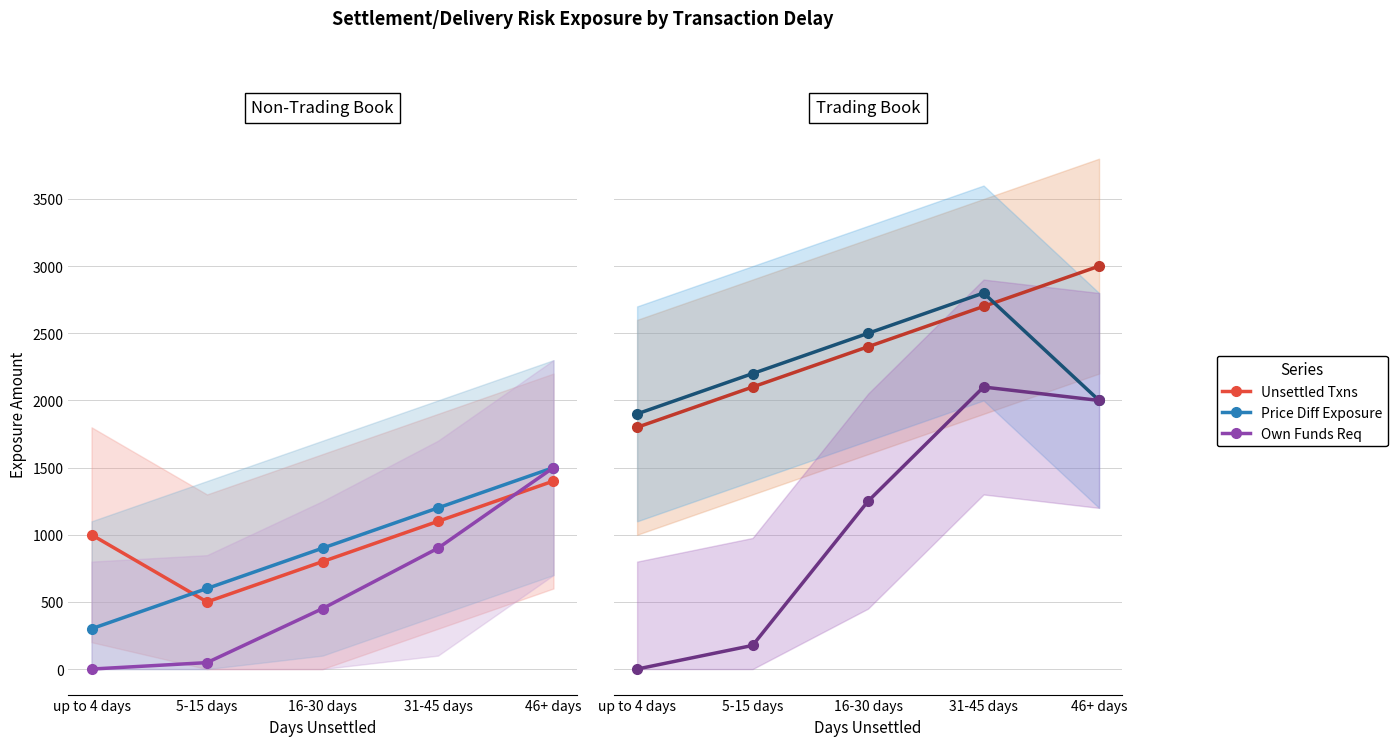

What are all the series names shown in the legend?

Unsettled Txns, Price Diff Exposure, Own Funds Req